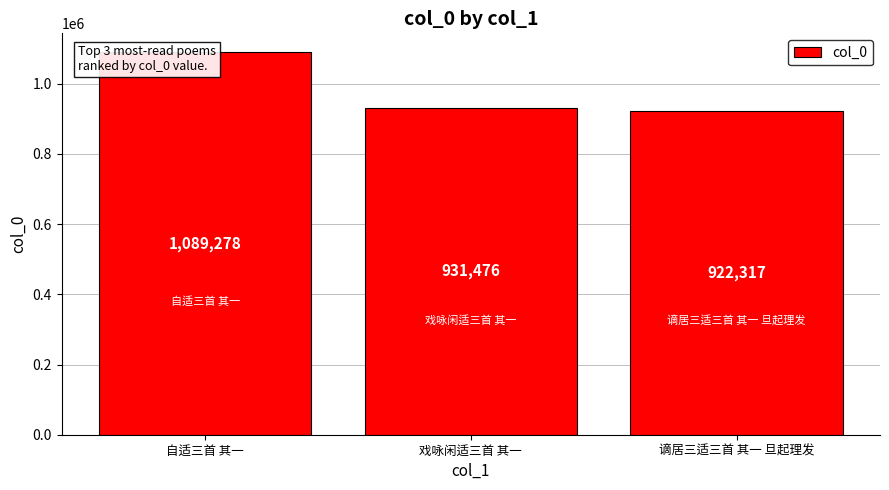

List the labels in order of value, smallest first.

谪居三适三首 其一 旦起理发, 戏咏闲适三首 其一, 自适三首 其一